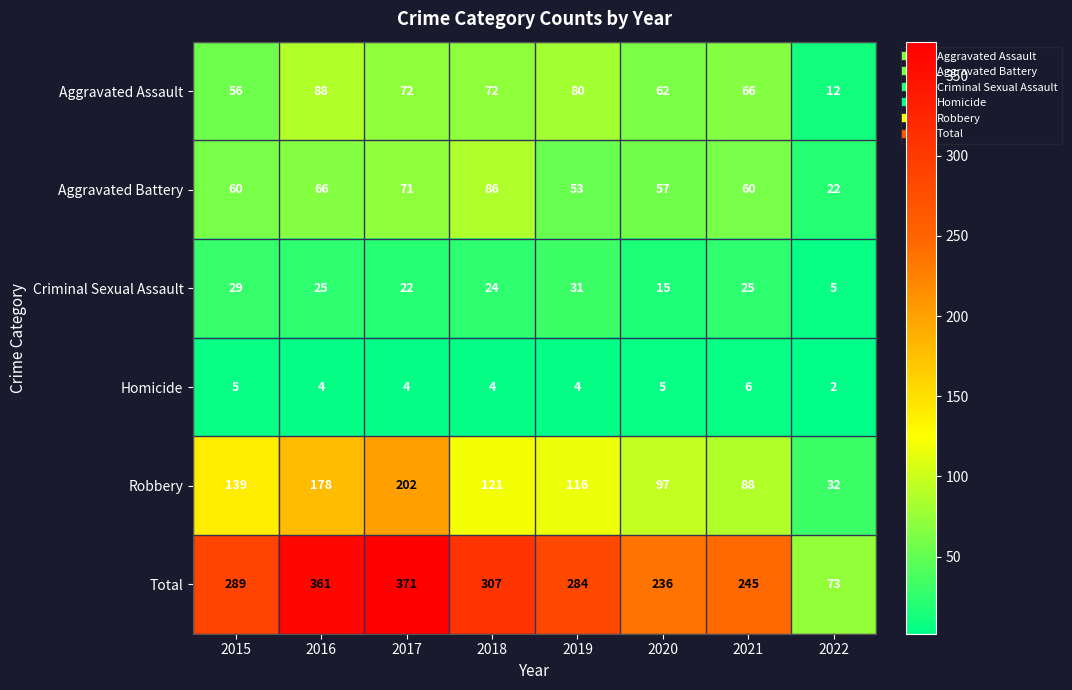

The Aggravated Battery series shows 12 at 2022. True or false?

False